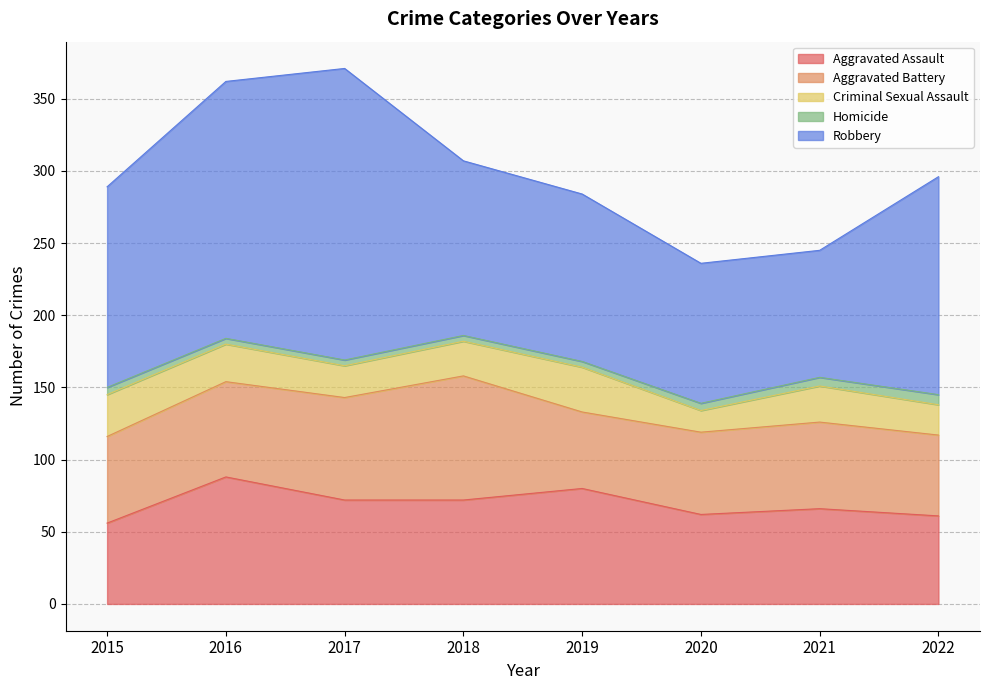

What are all the series names shown in the legend?

Aggravated Assault, Aggravated Battery, Criminal Sexual Assault, Homicide, Robbery